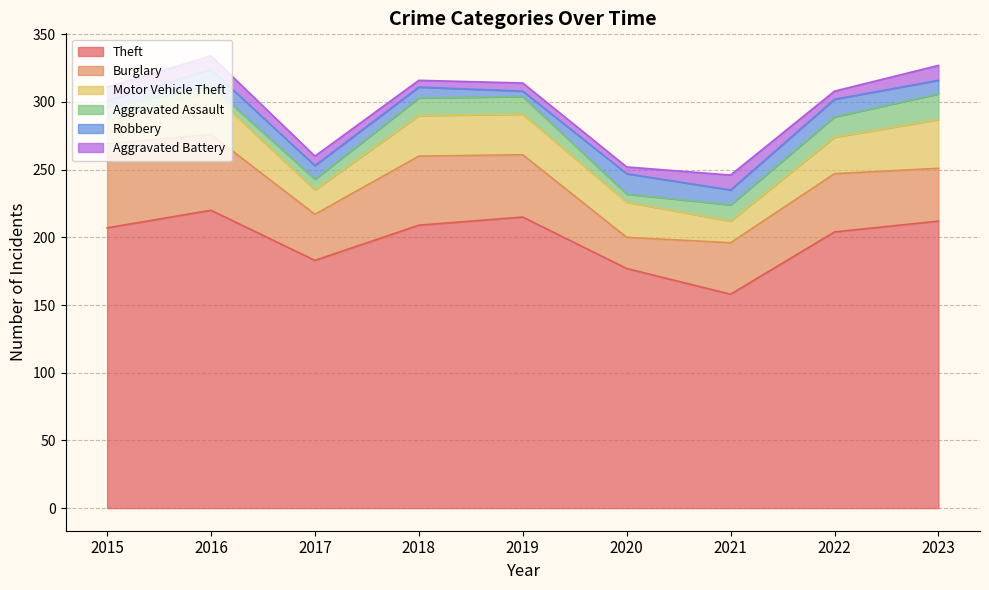

The value of Theft at 2016 is 220. True or false?

True